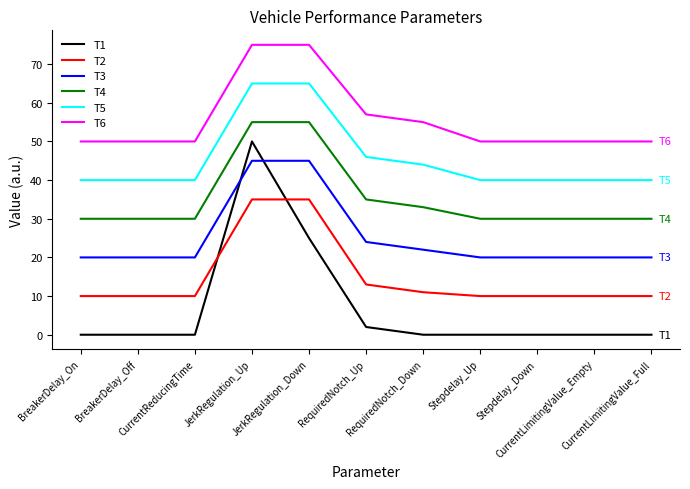

Is this an area chart (filled region under the line)?

No